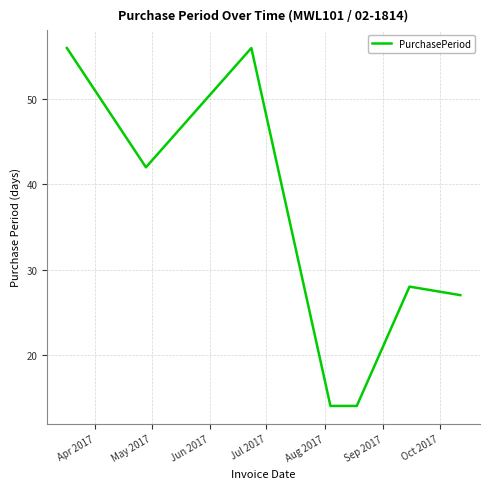

How many interior local peaks (higher than both neighbors) does the data have?

2